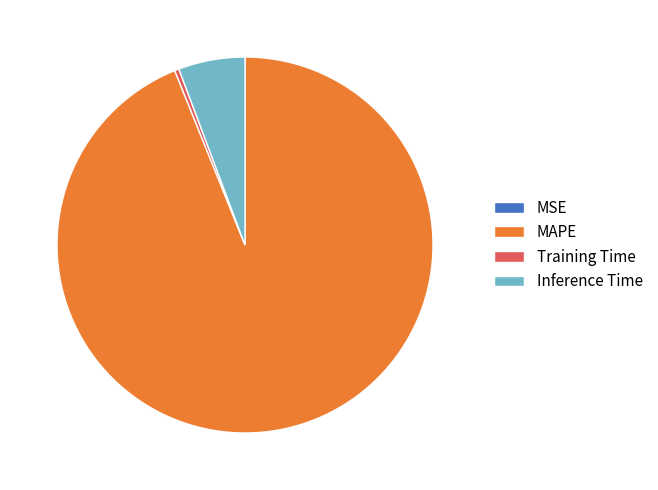

True or false: Training Time accounts for 0% of the total.

True